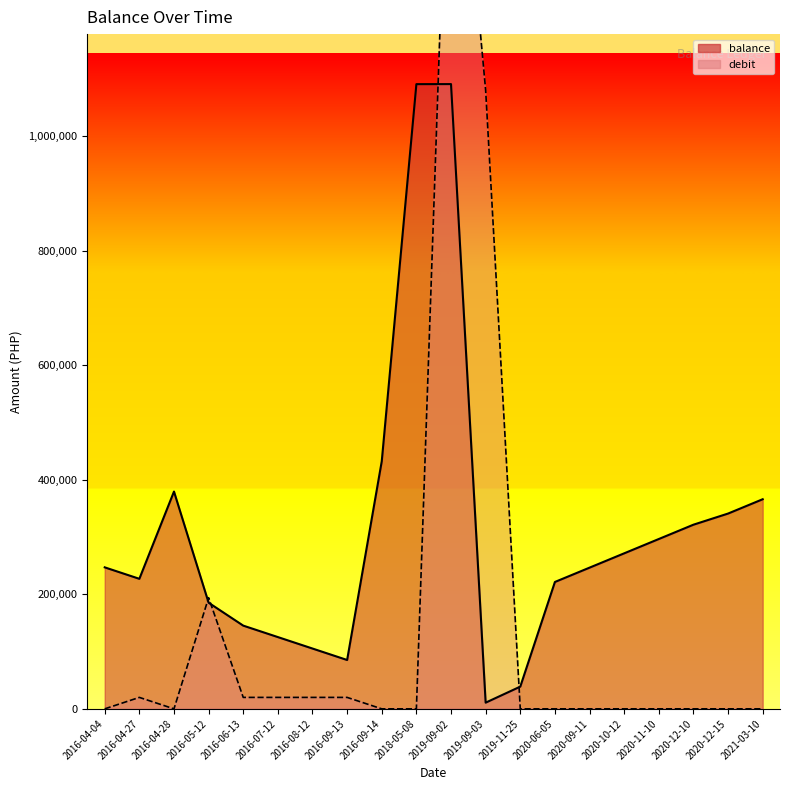

What is the label of the 5th point from the left?

2016-06-13